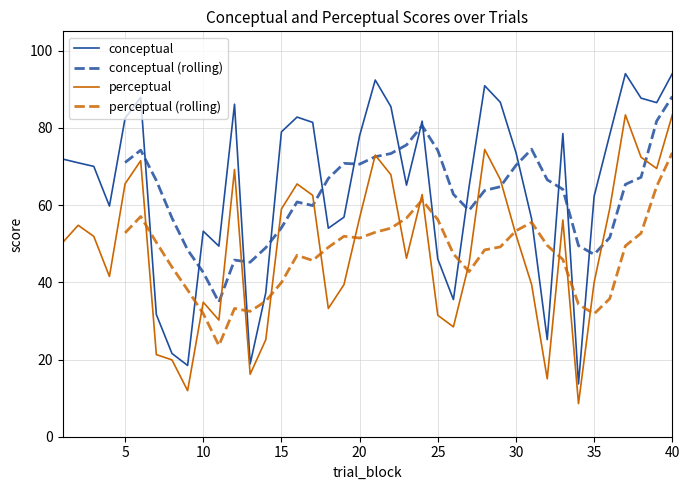

True or false: conceptual (rolling) and perceptual (rolling) cross at least once.

False